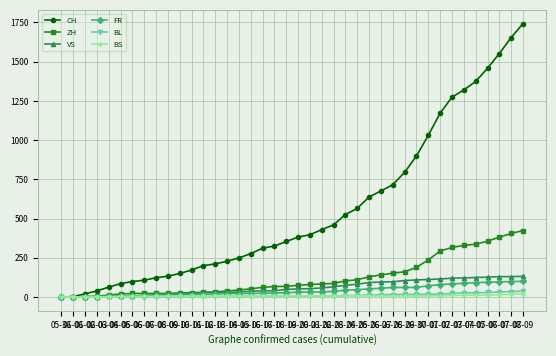

Which series has the largest total across all categories?

CH